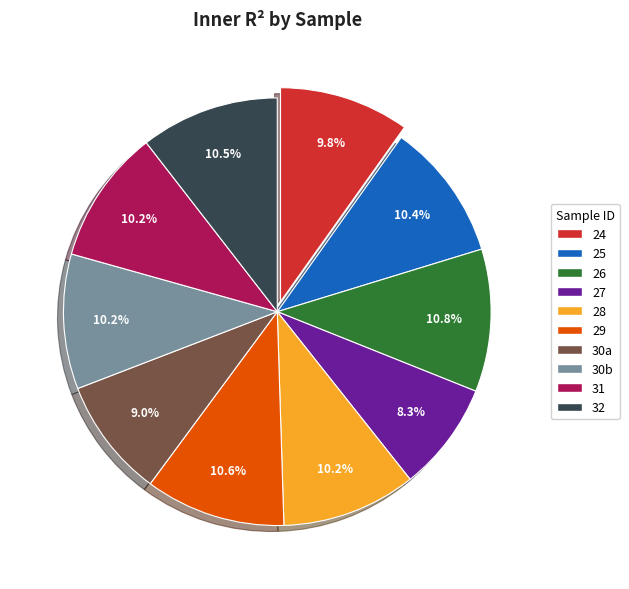

Does 29 represent more than half of the total?

No